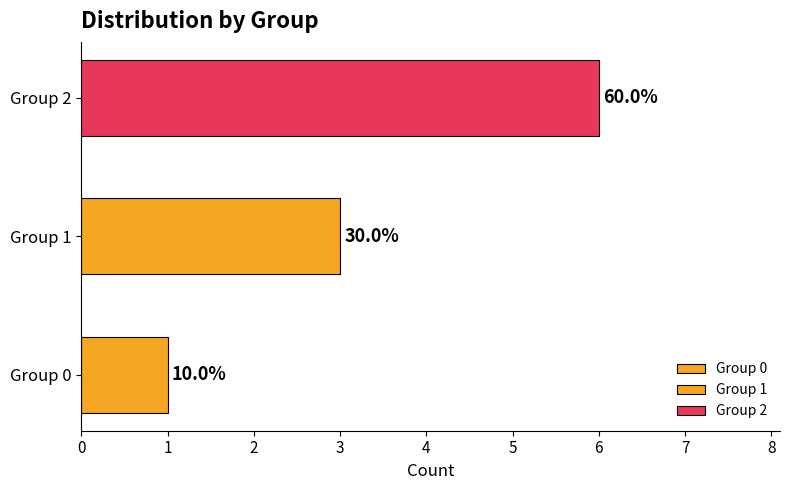

Reading right to left, extract all data points from this chart.

0: 10=0	9=0	8=0	7=0	6=0	5=0	4=0	3=0	2=0	1=1
1: 10=0	9=0	8=0	7=0	6=0	5=0	4=1	3=1	2=1	1=0
2: 10=1	9=1	8=1	7=1	6=1	5=1	4=0	3=0	2=0	1=0